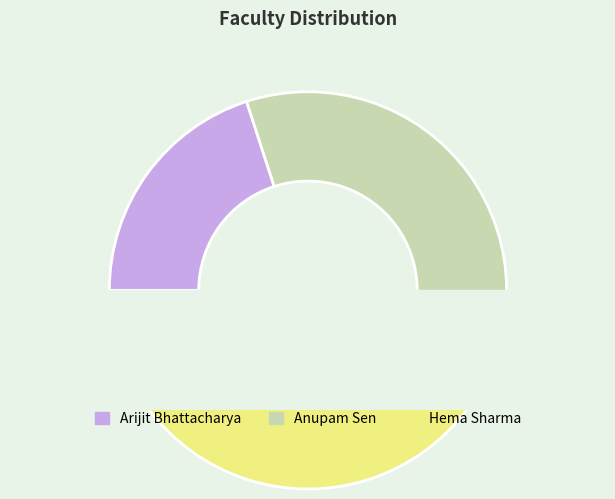

True or false: Anupam Sen accounts for 40% of the total.

True